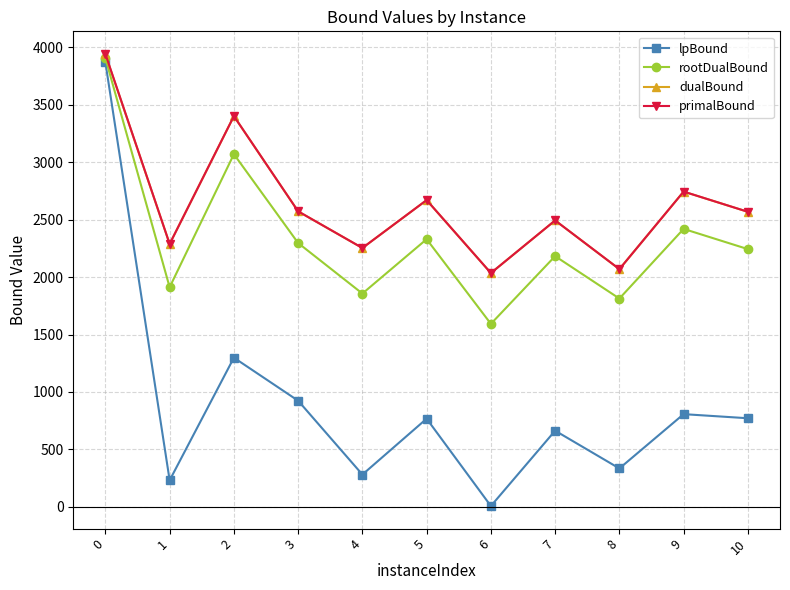

Which series changed the most between 4 and 9?

rootDualBound